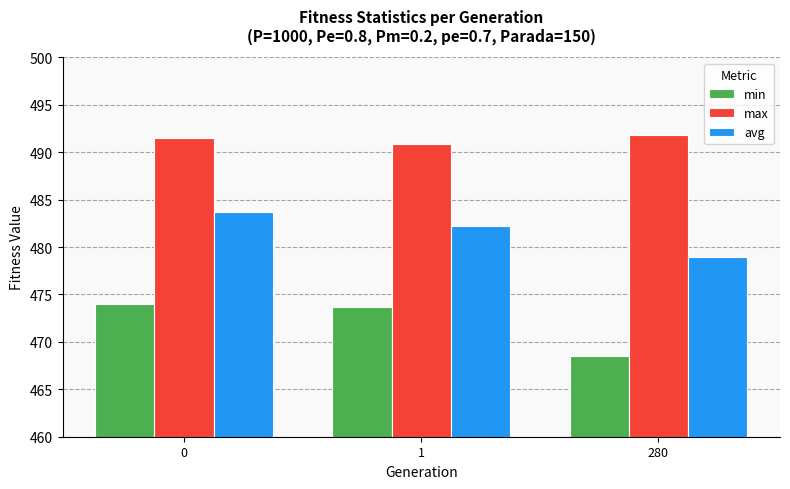

Reading left to right, what are all the values shown in this chart?

min: 474.0	473.7	468.5
max: 491.5	490.9	491.8
avg: 483.7	482.3	479.0